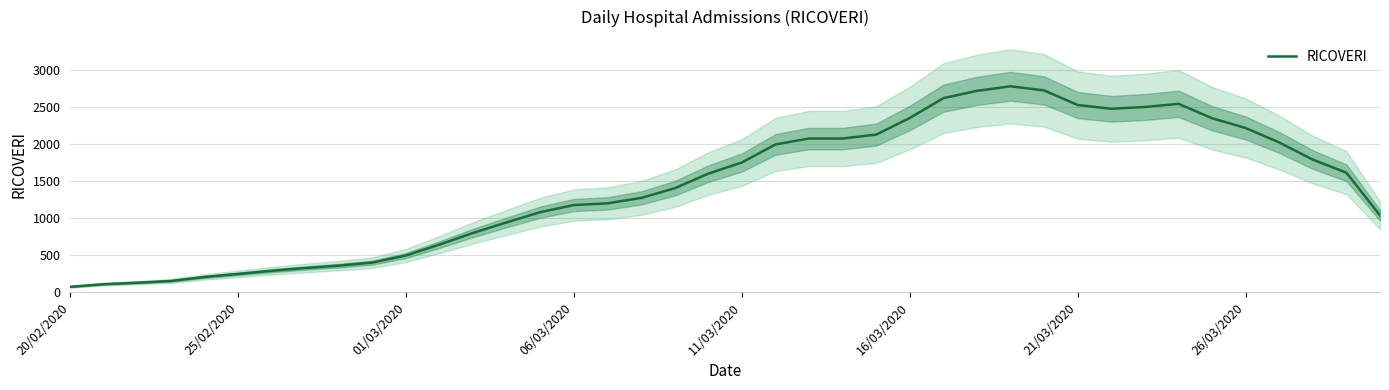

What is the highest value of the RICOVERI series?

2781.3